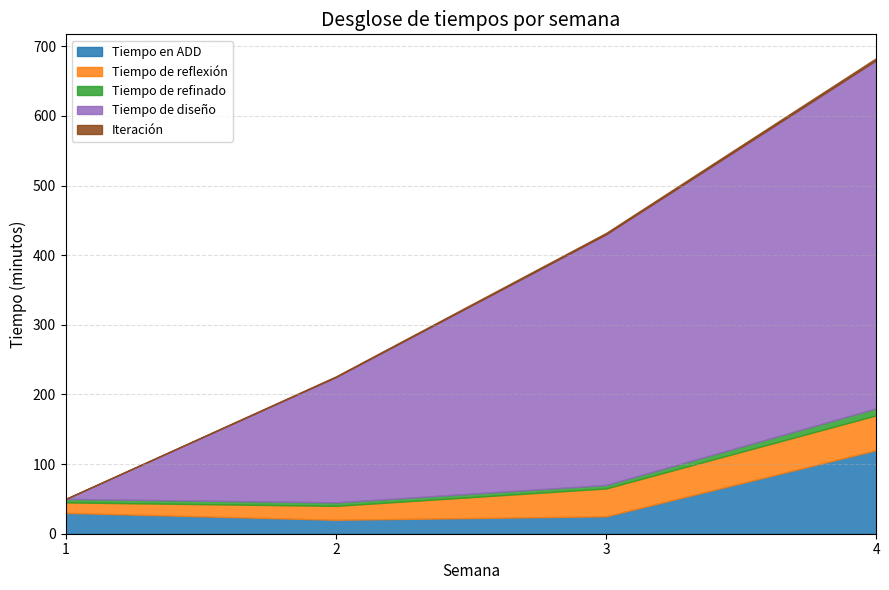

True or false: Tiempo de reflexión and Tiempo en ADD intersect in this chart.

True